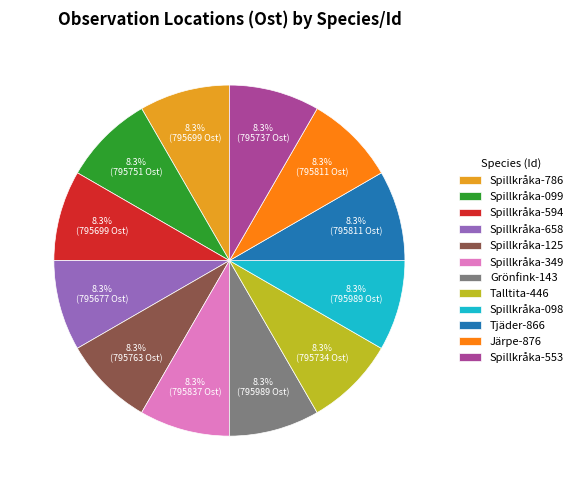

Combined, do Spillkråka-349 and Grönfink-143 account for over 50%?

No